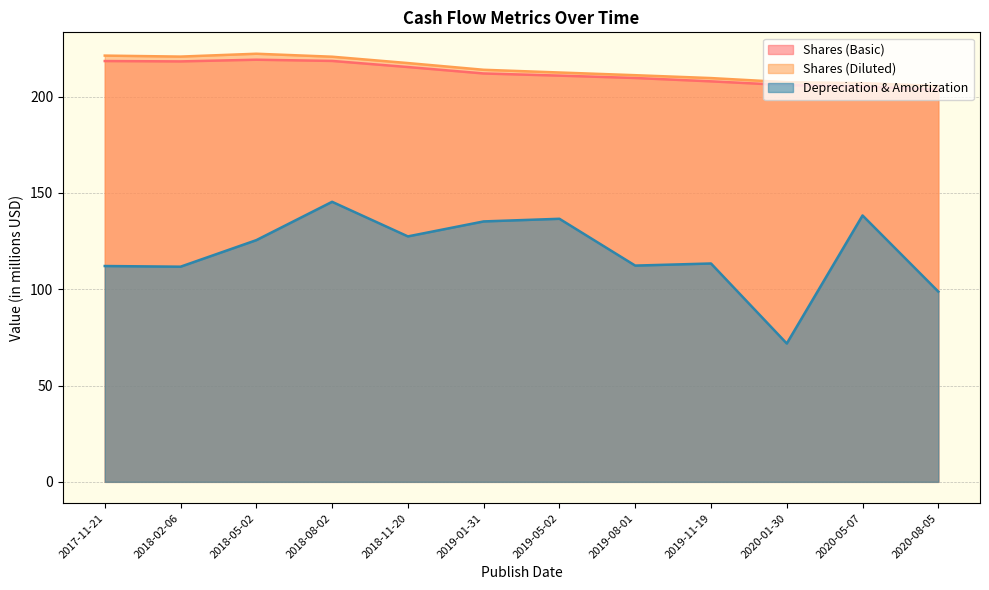

What position from the right is 2018-02-06?

11